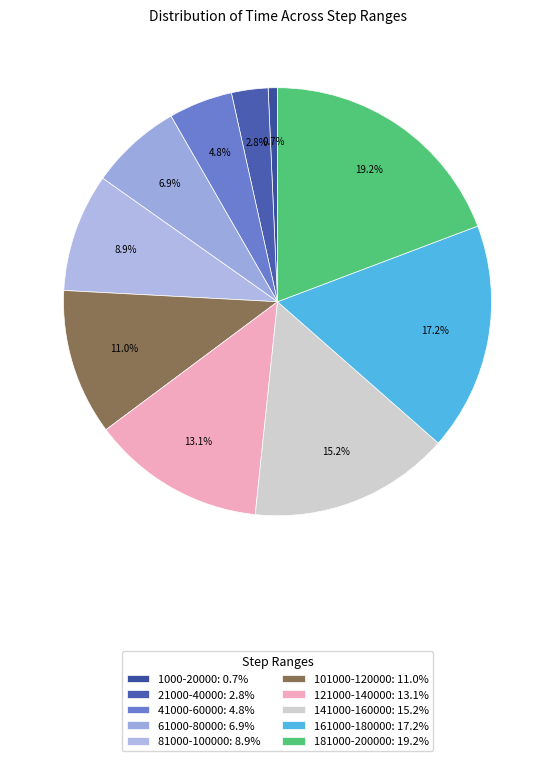

The 101000-120000 slice represents 22% of the pie. True or false?

False